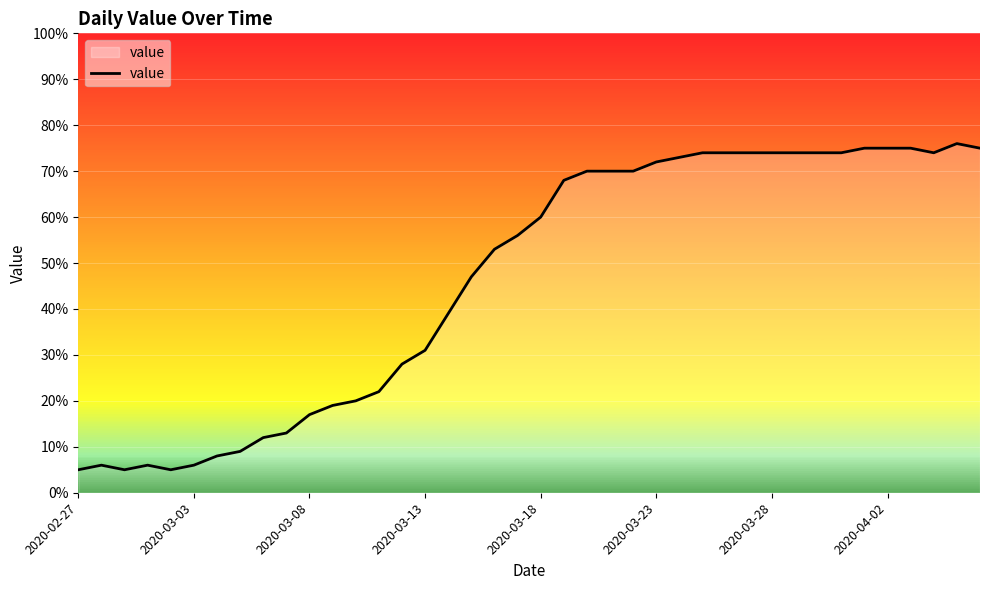

What is the smallest value displayed?

5